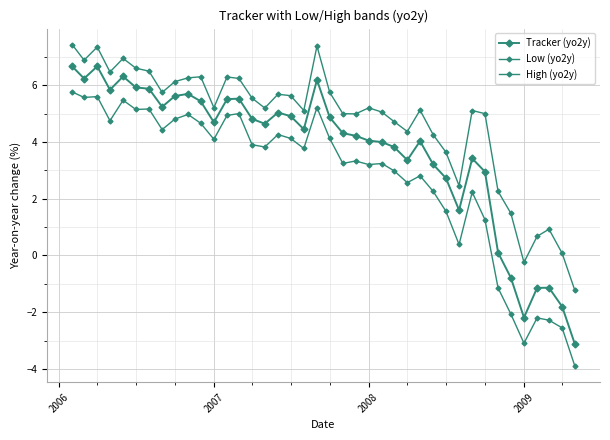

How many series are shown in this chart?

3